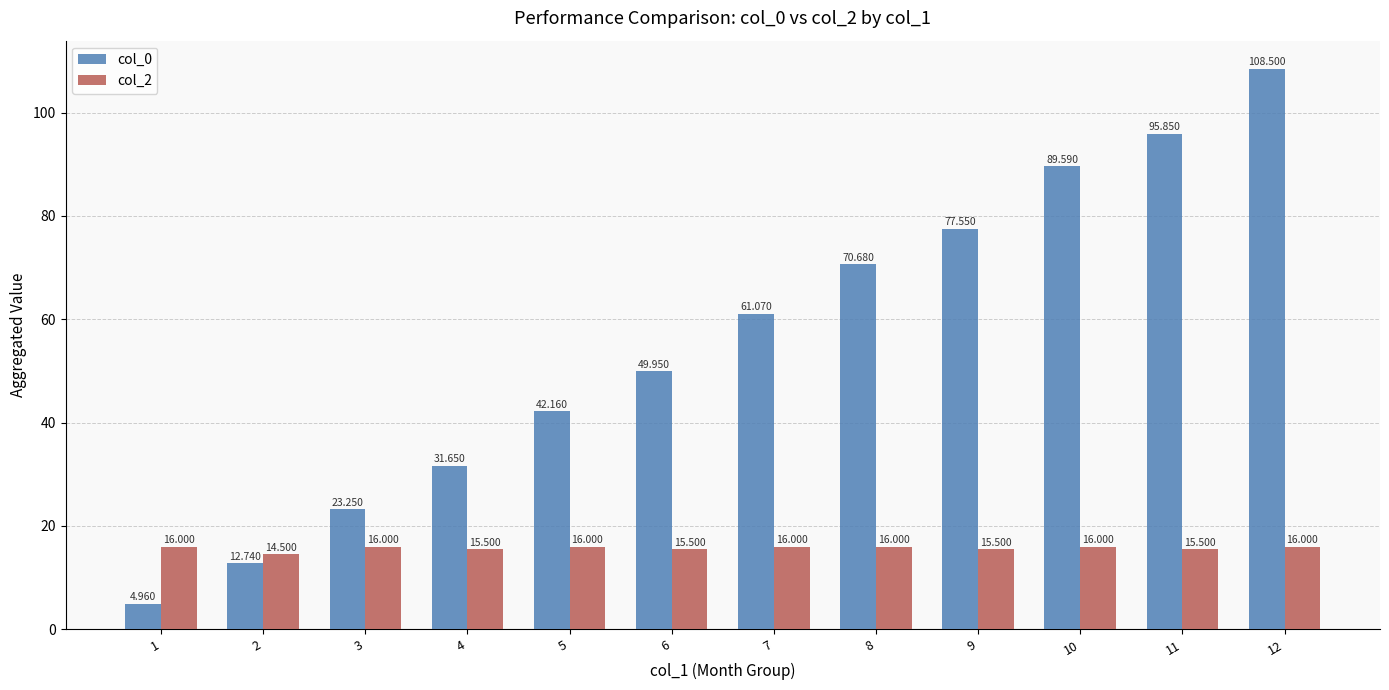

Reading left to right, extract all data points from this chart.

col_0: 1=5.0	2=12.7	3=23.2	4=31.6	5=42.2	6=50.0	7=61.1	8=70.7	9=77.5	10=89.6	11=95.8	12=108.5
col_2: 1=16.0	2=14.5	3=16.0	4=15.5	5=16.0	6=15.5	7=16.0	8=16.0	9=15.5	10=16.0	11=15.5	12=16.0